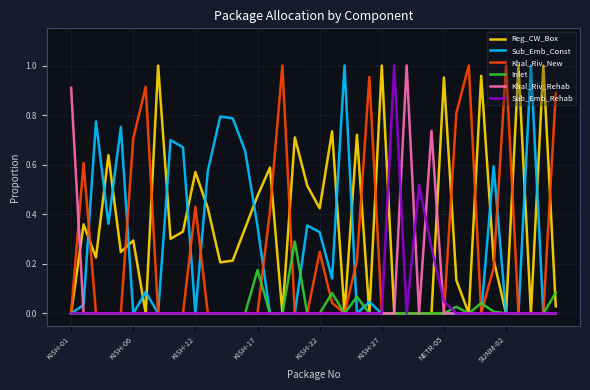

How many lines are shown in the chart?

6